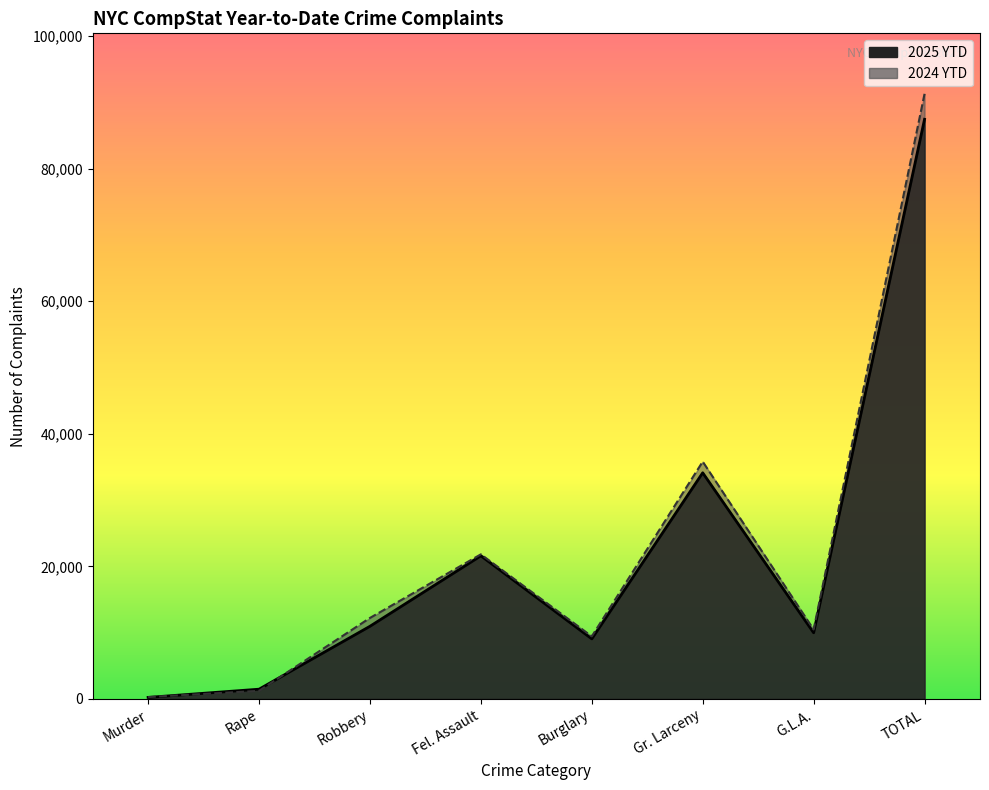

How many lines are shown in the chart?

2